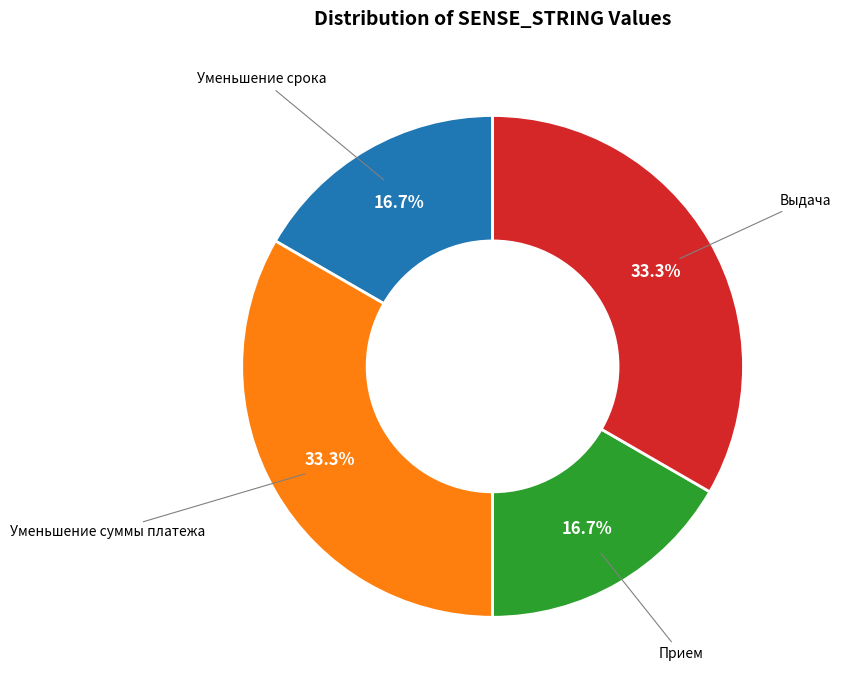

Is there any slice that represents more than half of the pie?

No